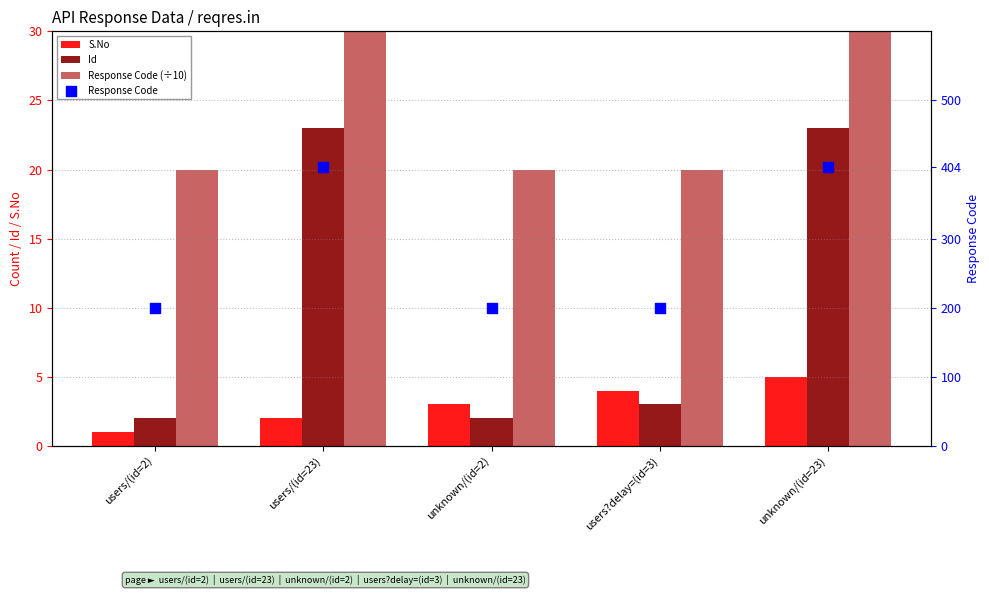

Which series reaches the minimum Y coordinate?

S.No